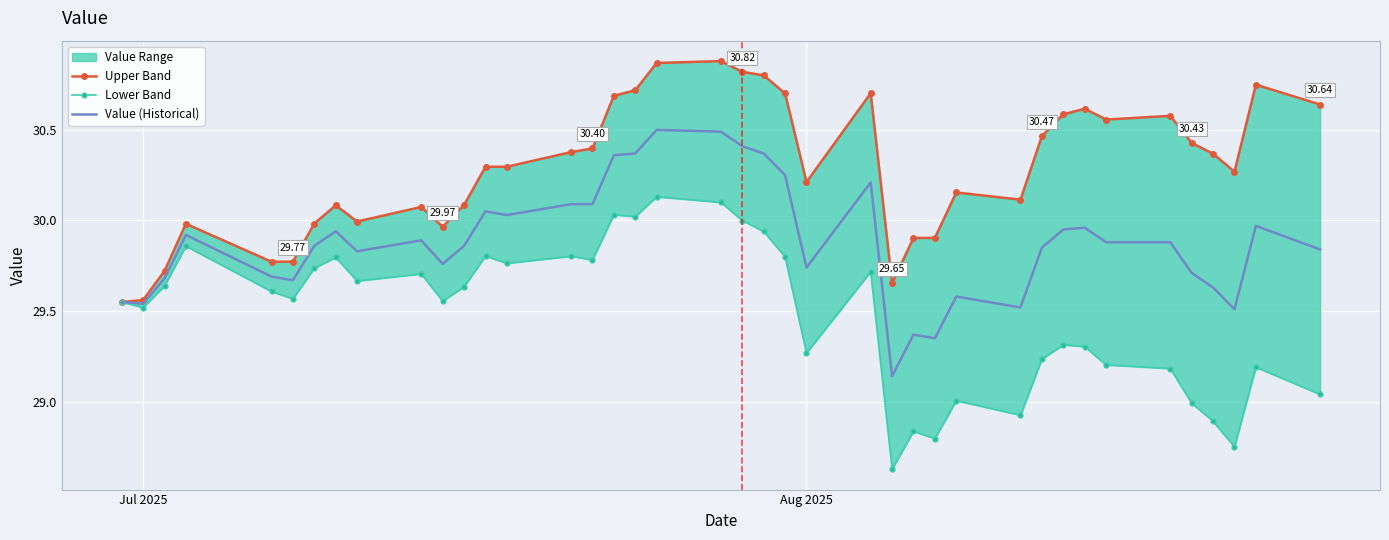

Count the number of categories in the chart.

40